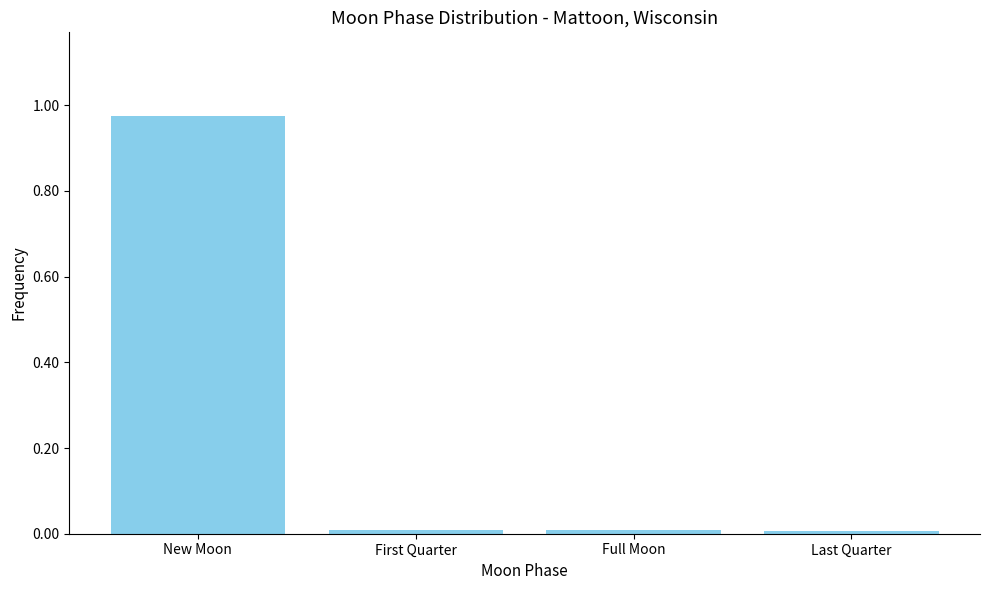

Is it true that the value at Full Moon is 0.0?

True